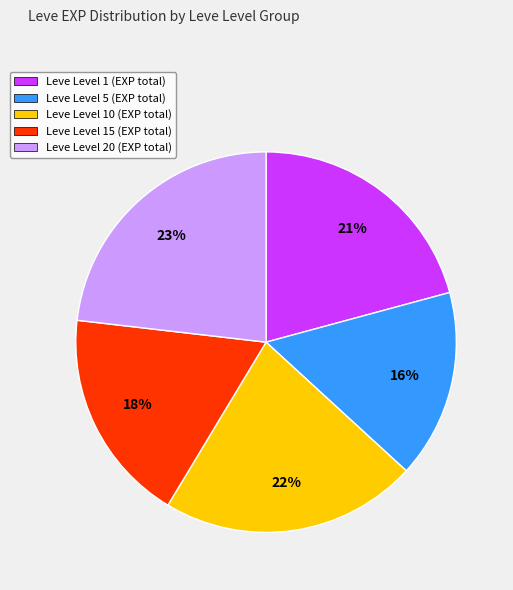

To the nearest percent, what is the average slice percentage?

20%